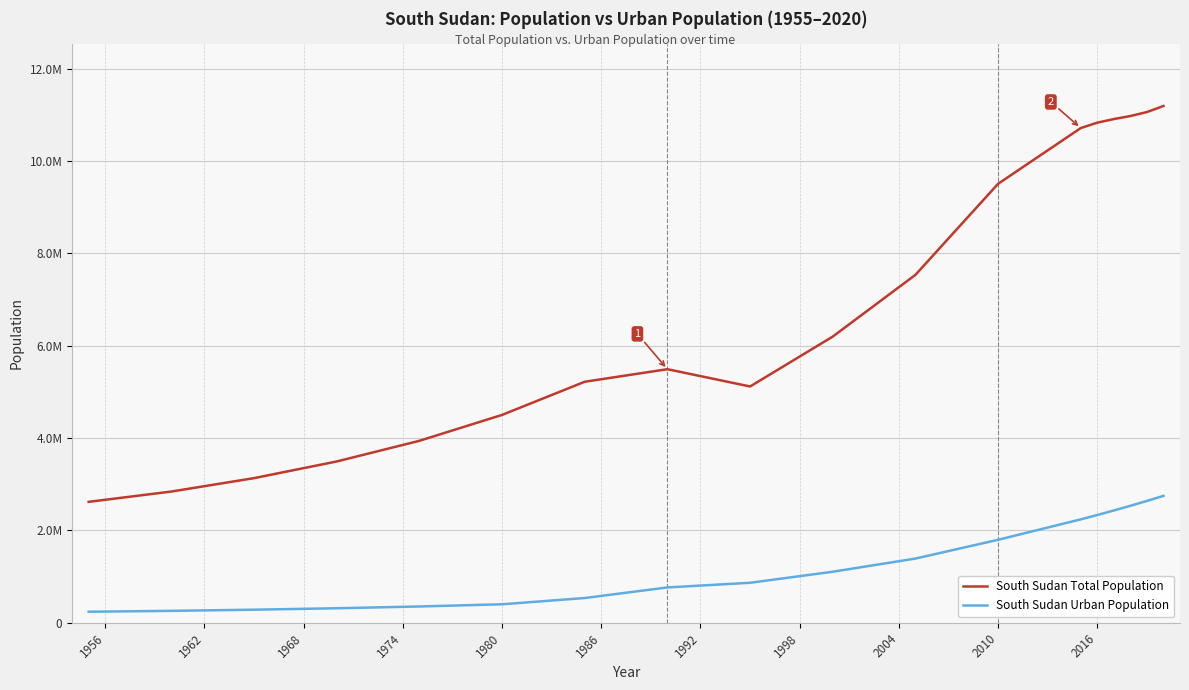

What is the minimum value shown in the chart?

239670